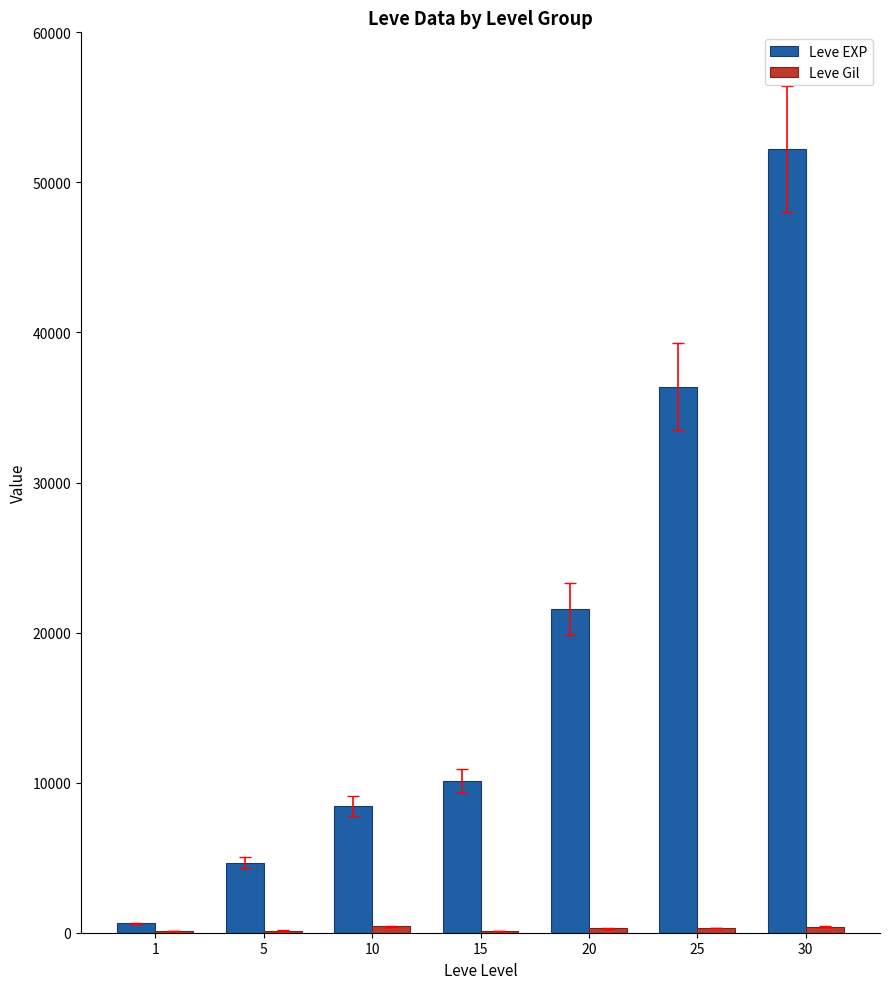

What is the sum of all Leve EXP values?

134030